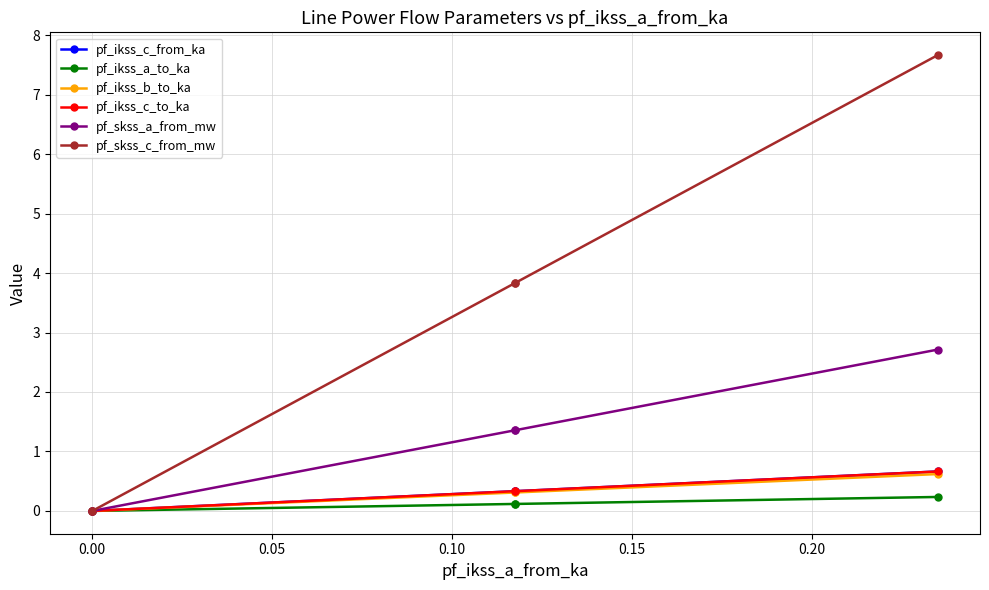

True or false: pf_skss_c_from_mw has a value of 2.6 at 0.05.

False